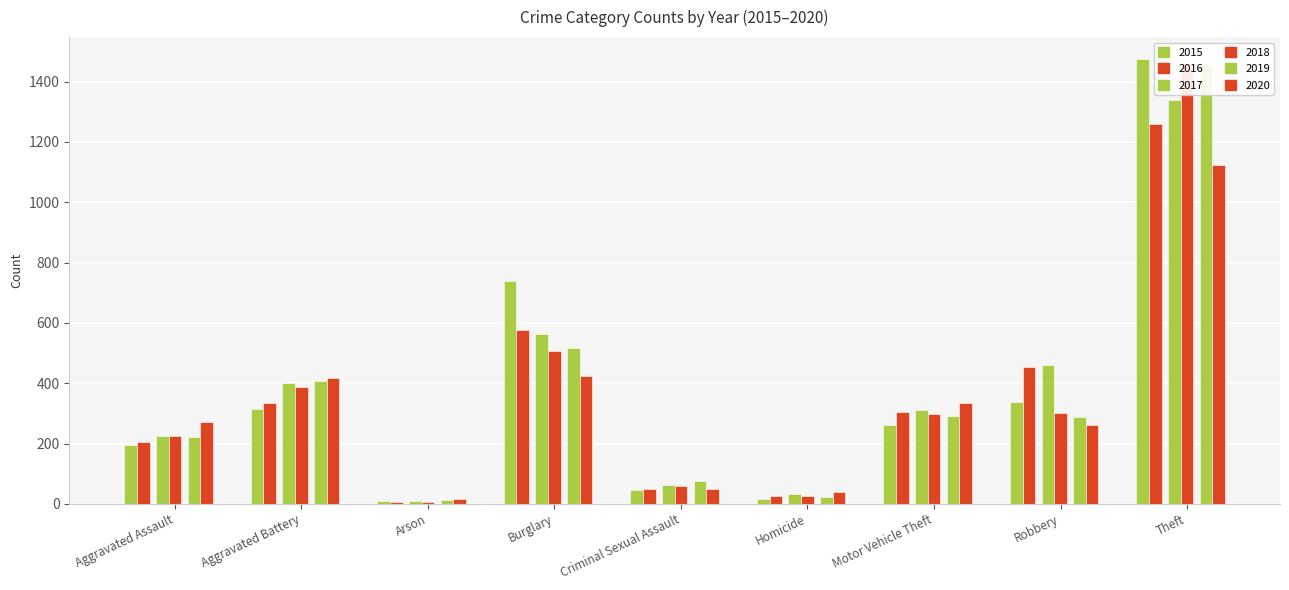

Rank the categories by 2015 value from lowest to highest.

Arson, Homicide, Criminal Sexual Assault, Aggravated Assault, Motor Vehicle Theft, Aggravated Battery, Robbery, Burglary, Theft